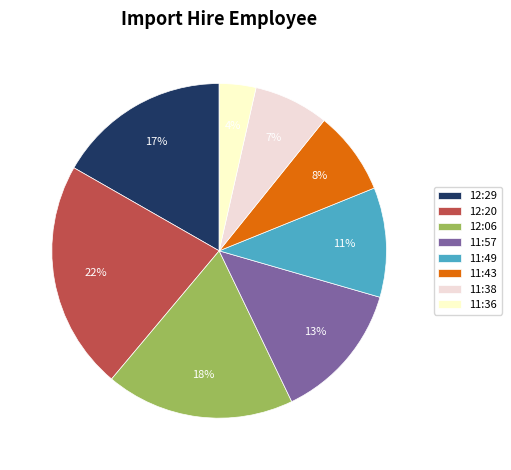

Does 11:43 account for over 50% of the chart?

No